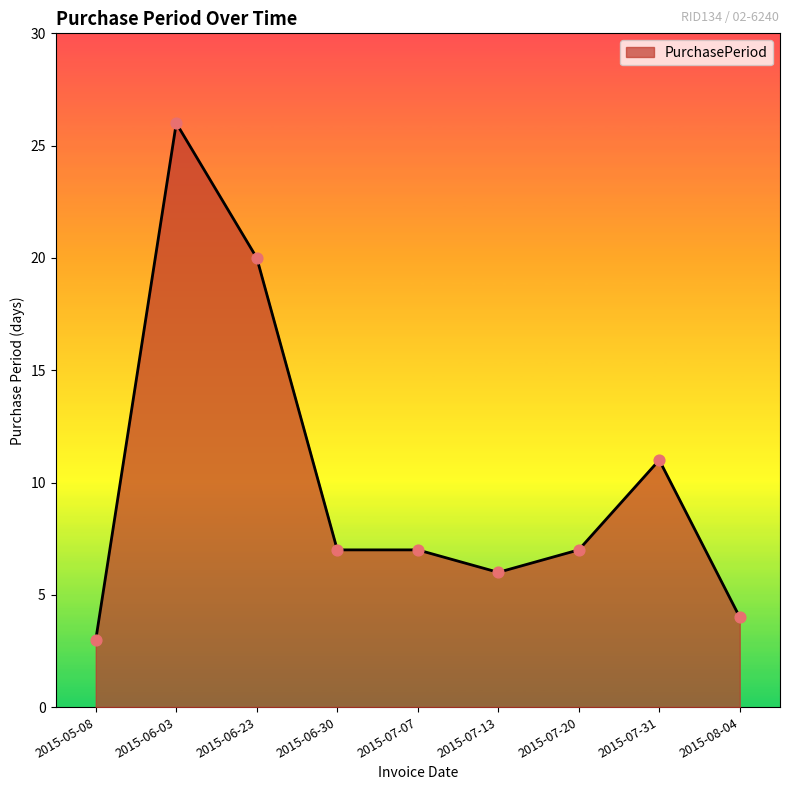

Which has a higher value, 2015-07-31 or 2015-08-04?

2015-07-31